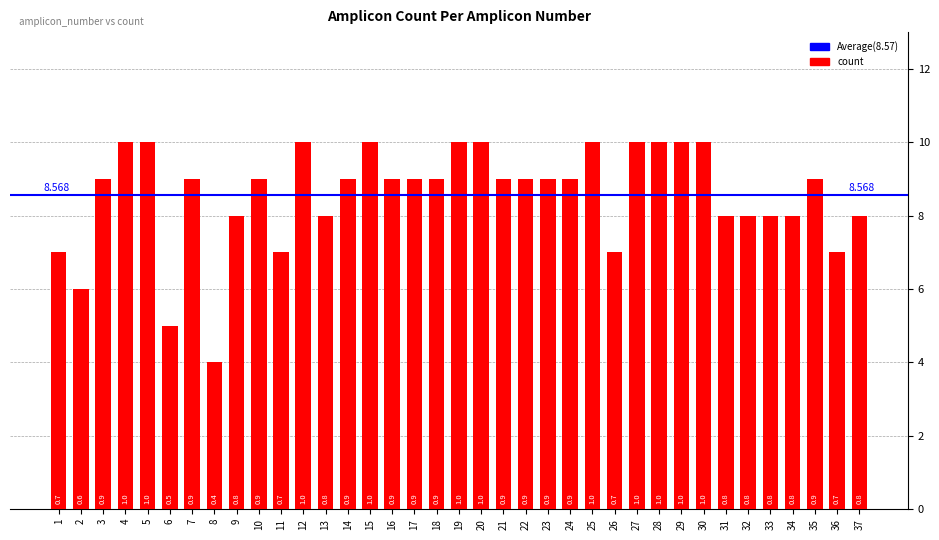

True or false: the data shows 9 at 24.

True